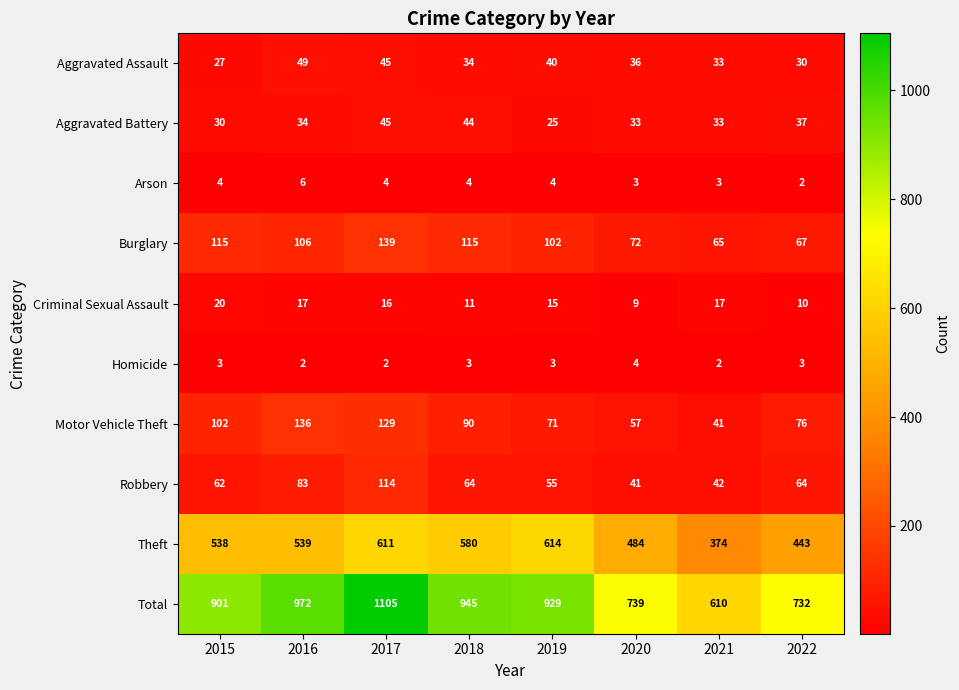

True or false: Motor Vehicle Theft has a value of 102 at 2015.

True